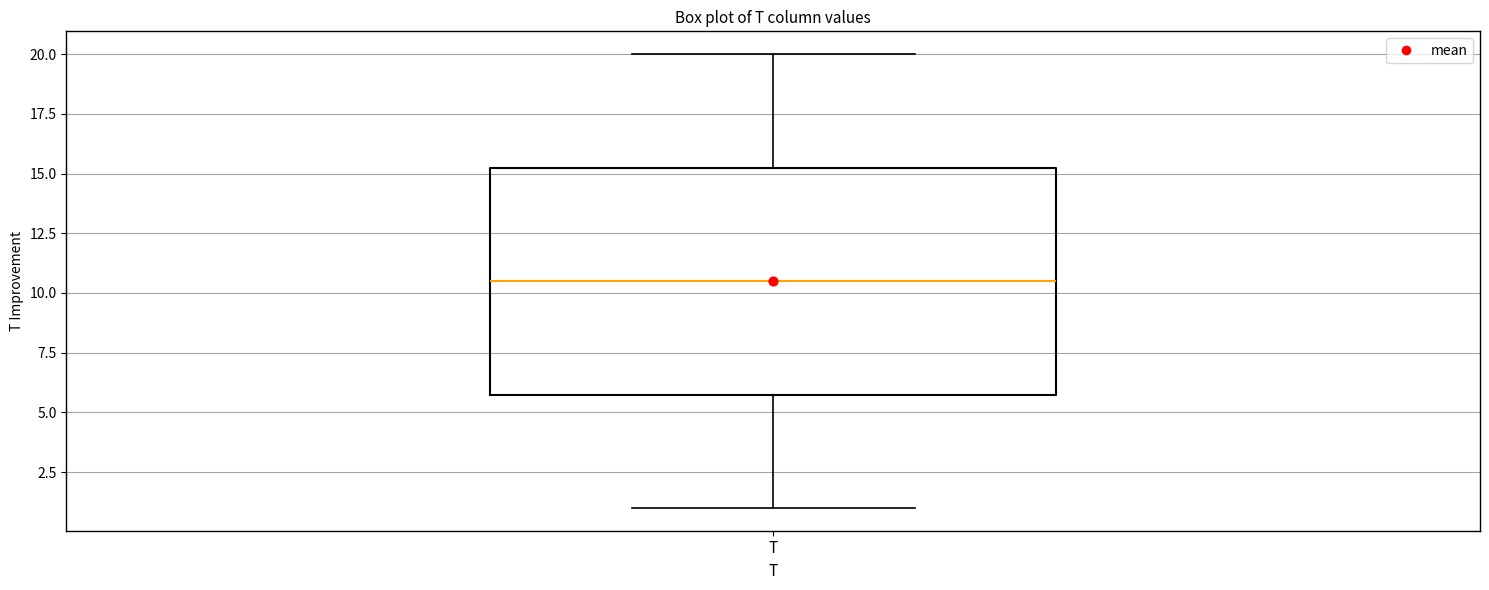

Where is the upper edge of the box for T on the y-axis? The values are not printed on the chart, so give them approximately, as read against the axis.

15.5